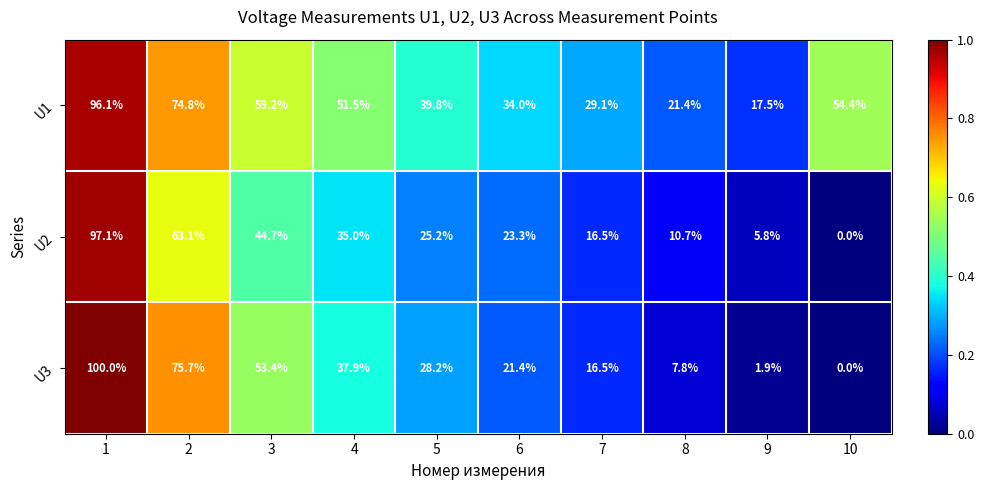

At which label does U2 reach its minimum?

10